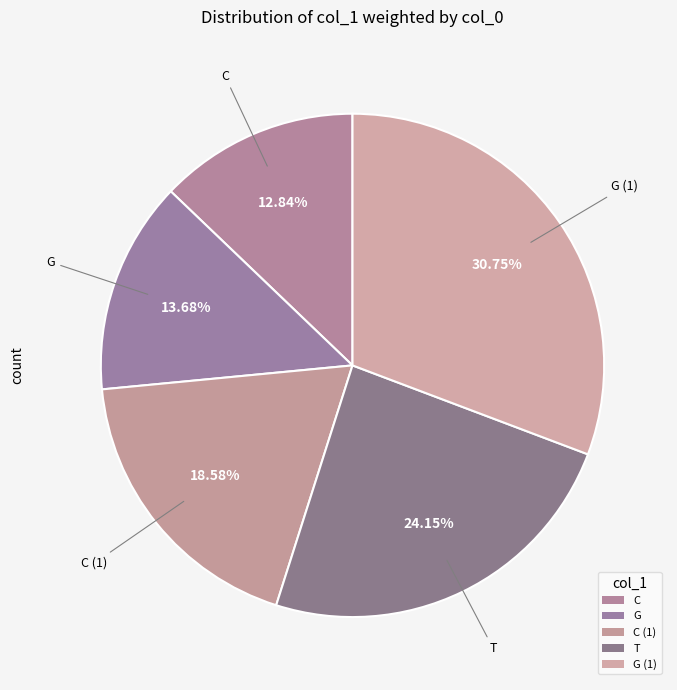

To the nearest percent, what is the average slice percentage?

20%